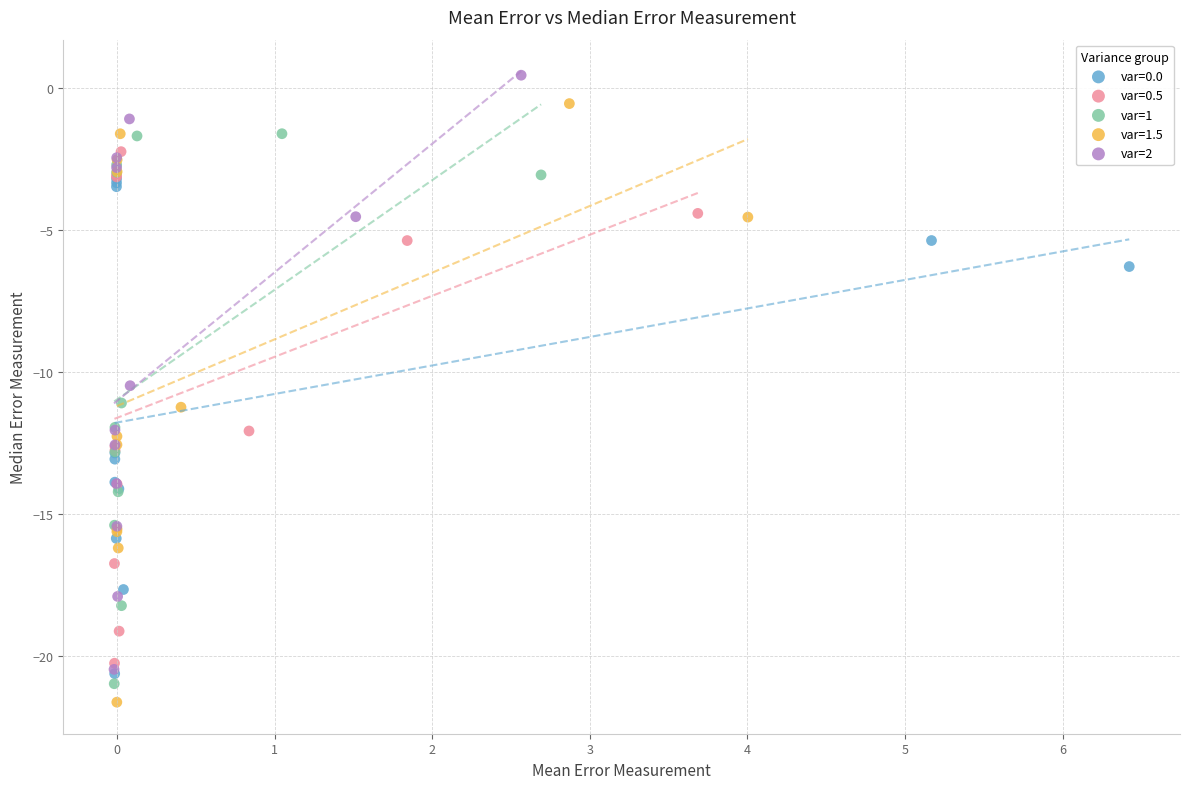

Which series has the largest Y range (max minus min)?

var=1.5